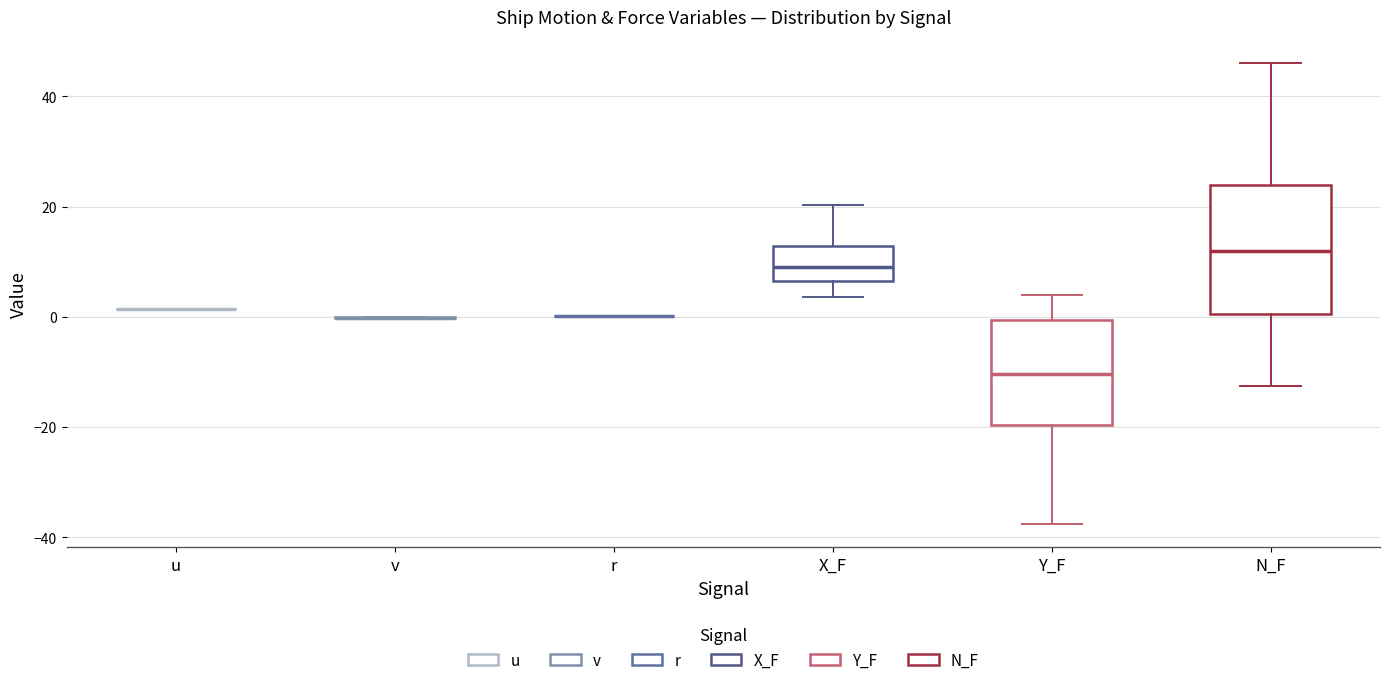

Reading left to right, transcribe this box plot: for each box, give where its median line is, the range the box spans, and where its two whiskers end, as read against the y-axis. The values are not printed on the chart, so give them approximately, as read against the axis.

u: box collapsed to a line at 2, whiskers 2 to 2
v: box collapsed to a line at 0, whiskers 0 to 0
r: box collapsed to a line at 0, whiskers 0 to 0
X_F: median 10, box 6 to 12, whiskers 4 to 20
Y_F: median -10, box -20 to 0, whiskers -38 to 4
N_F: median 12, box 0 to 24, whiskers -12 to 46